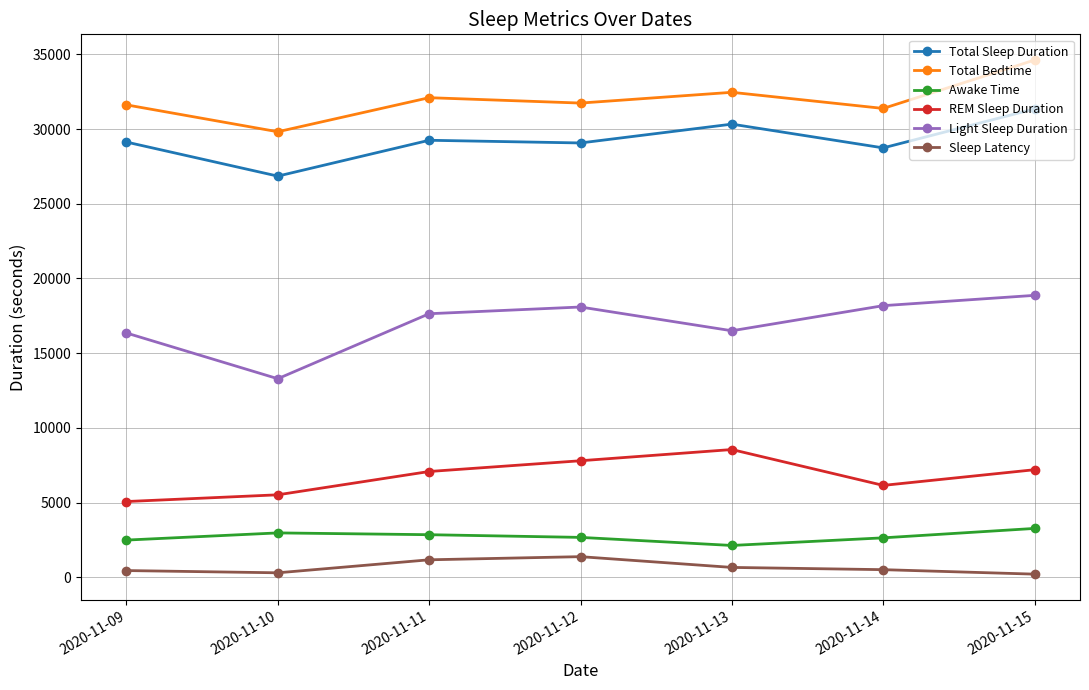

At 2020-11-11, list the series in order from smallest to largest.

Sleep Latency, Awake Time, REM Sleep Duration, Light Sleep Duration, Total Sleep Duration, Total Bedtime